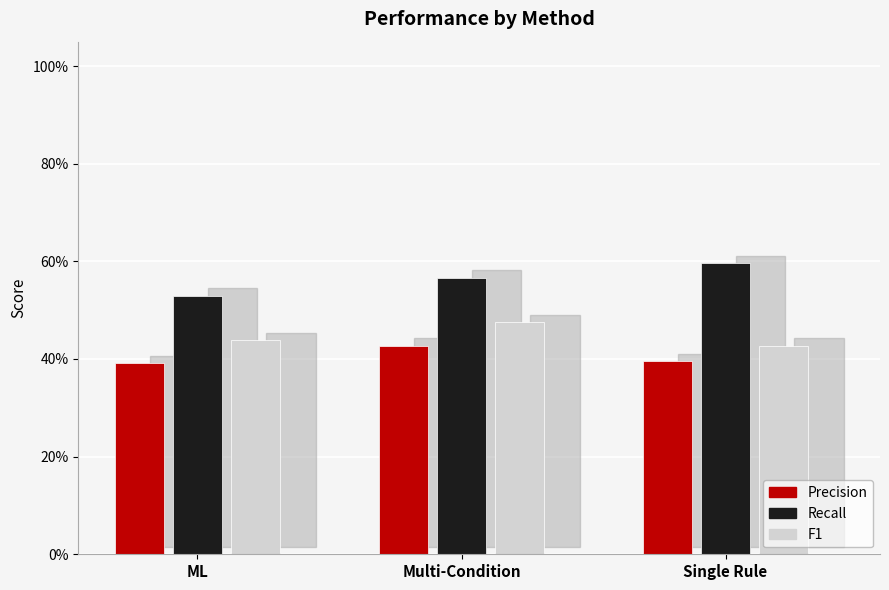

At how many categories does at least one series exceed 0?

3